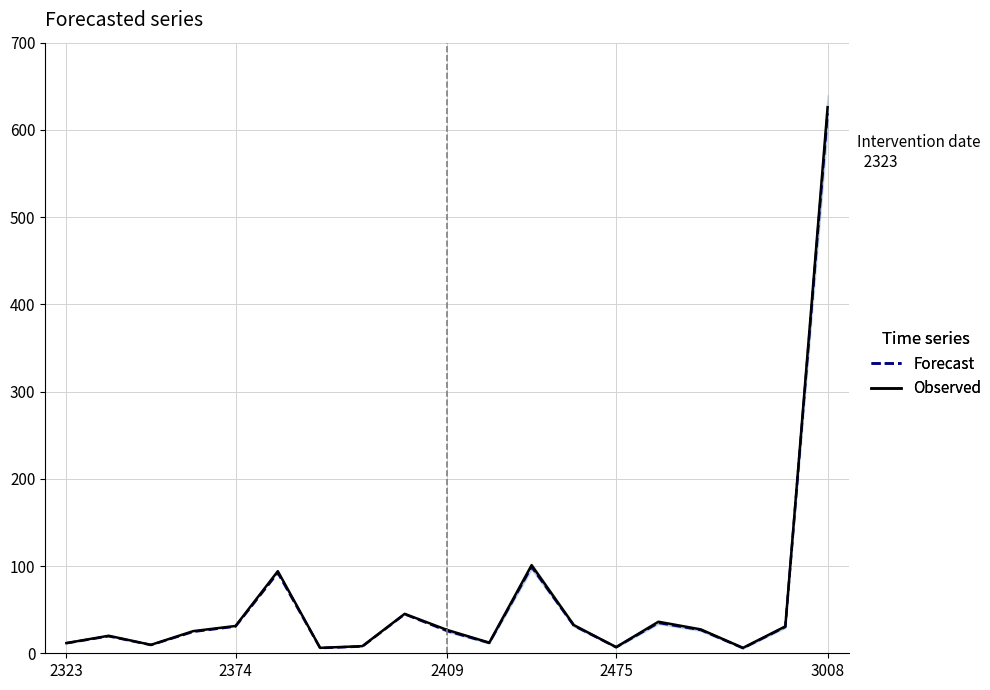

What is the value of the 19th point from the left?

619.0